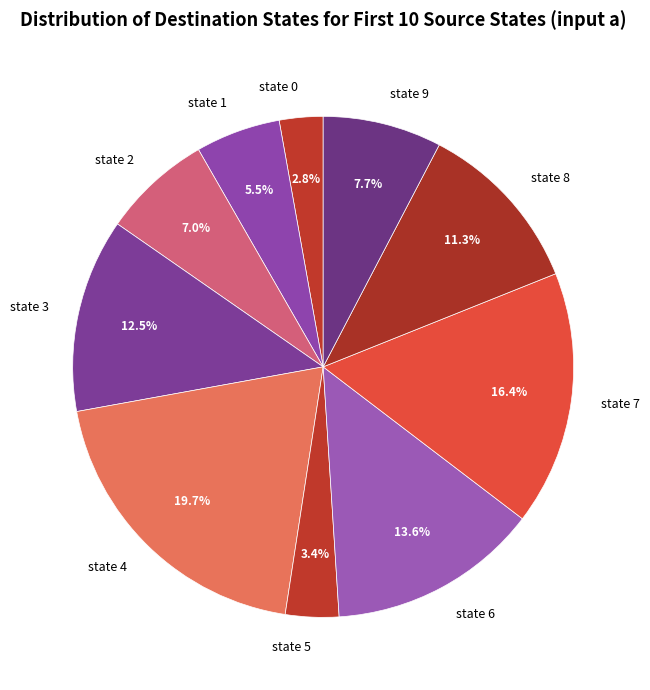

Count the number of slices in the pie.

10